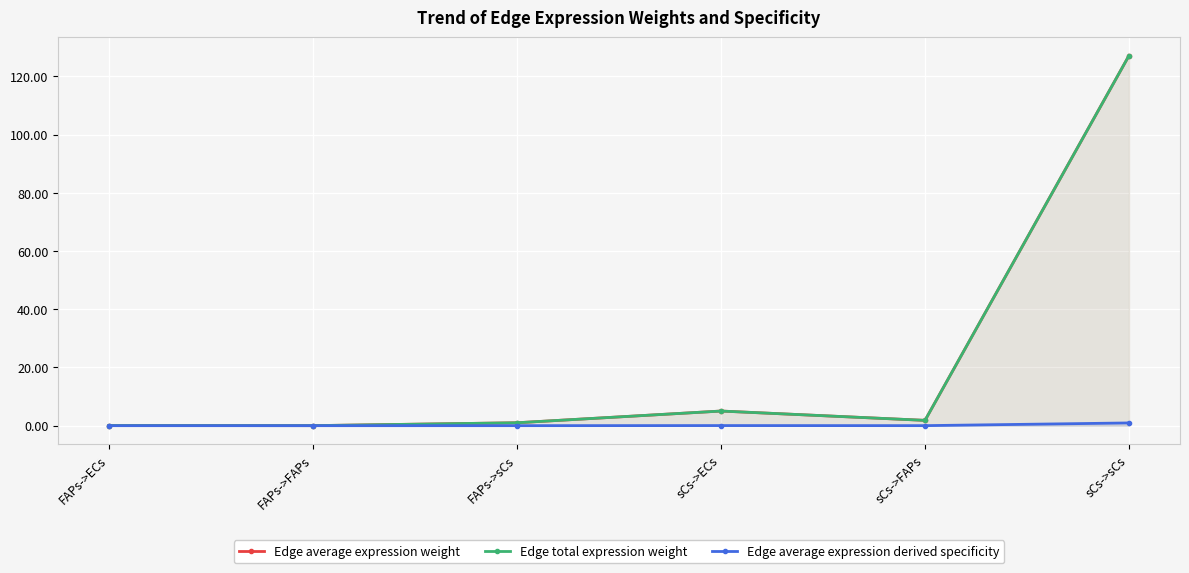

Which series changed the most between FAPs->ECs and FAPs->sCs?

Edge average expression weight